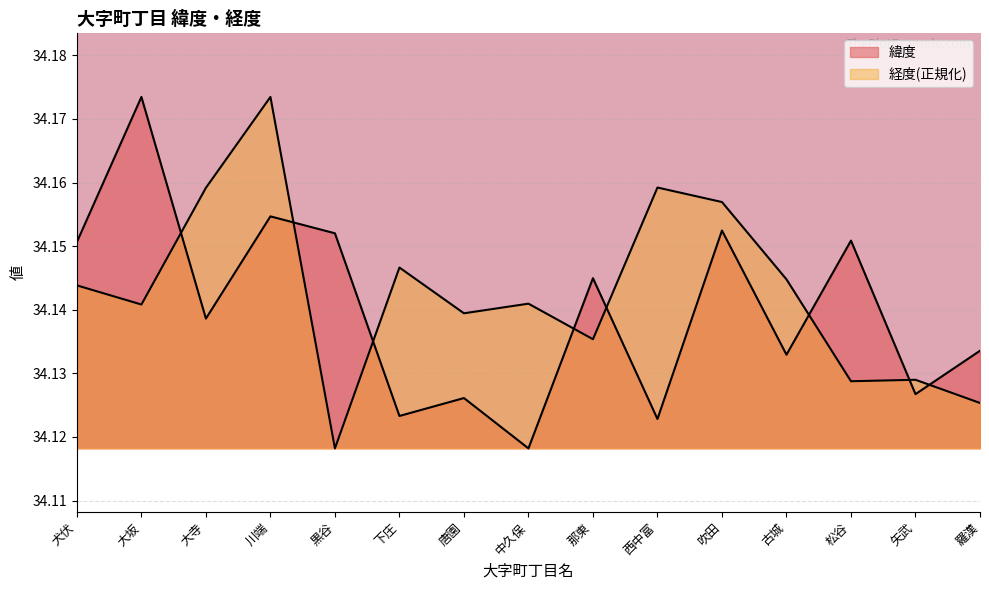

Reading left to right, list all the values displayed in this chart.

緯度: 犬伏=34.2	大坂=34.2	大寺=34.1	川端=34.2	黒谷=34.2	下庄=34.1	唐園=34.1	中久保=34.1	那東=34.1	西中富=34.1	吹田=34.2	古城=34.1	松谷=34.2	矢武=34.1	羅漢=34.1
経度: 犬伏=34.1	大坂=34.1	大寺=34.2	川端=34.2	黒谷=34.1	下庄=34.1	唐園=34.1	中久保=34.1	那東=34.1	西中富=34.2	吹田=34.2	古城=34.1	松谷=34.1	矢武=34.1	羅漢=34.1